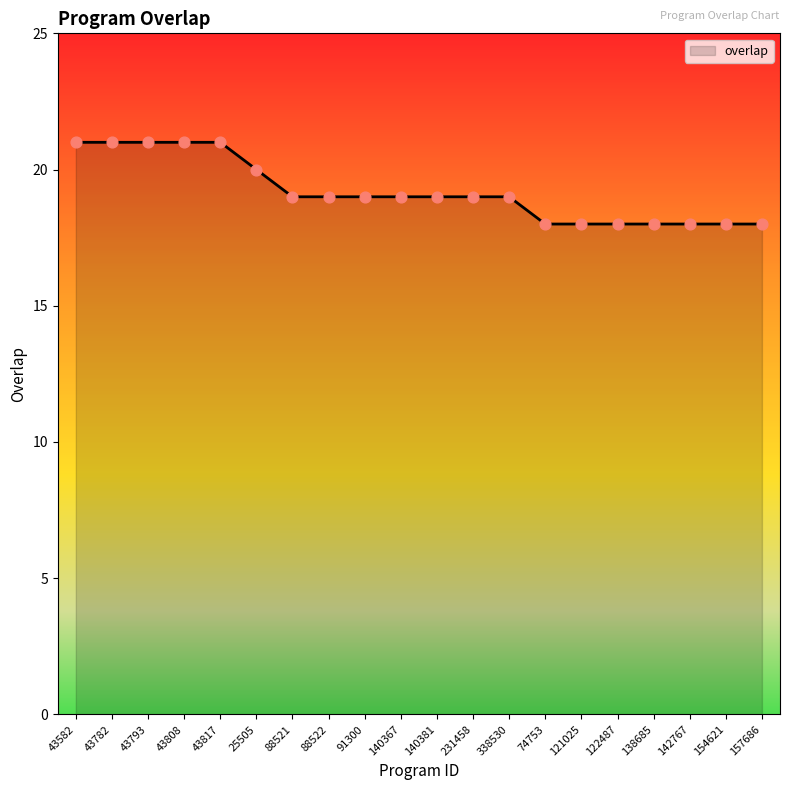

Which has a higher value, 138685 or 140381?

140381